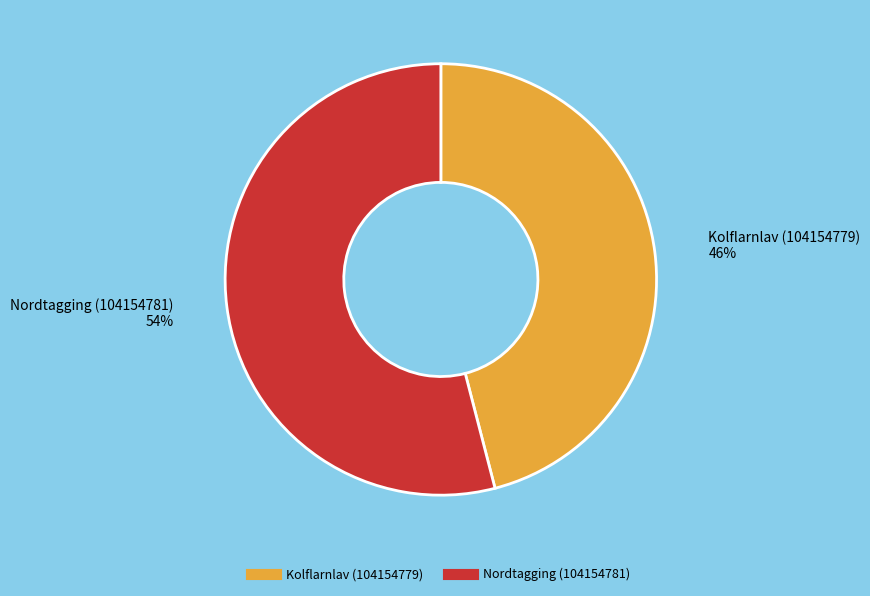

Do Nordtagging (104154781) and Kolflarnlav (104154779) together represent more than half of the pie?

Yes